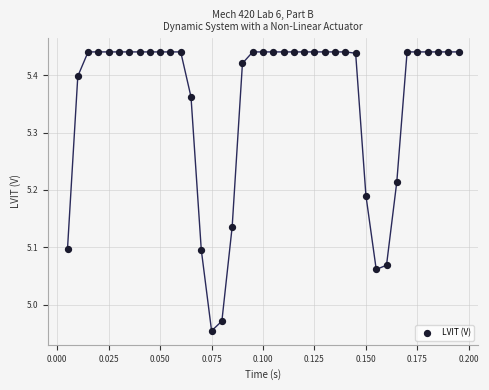

What is the range of Y values (max minus min)?

0.5